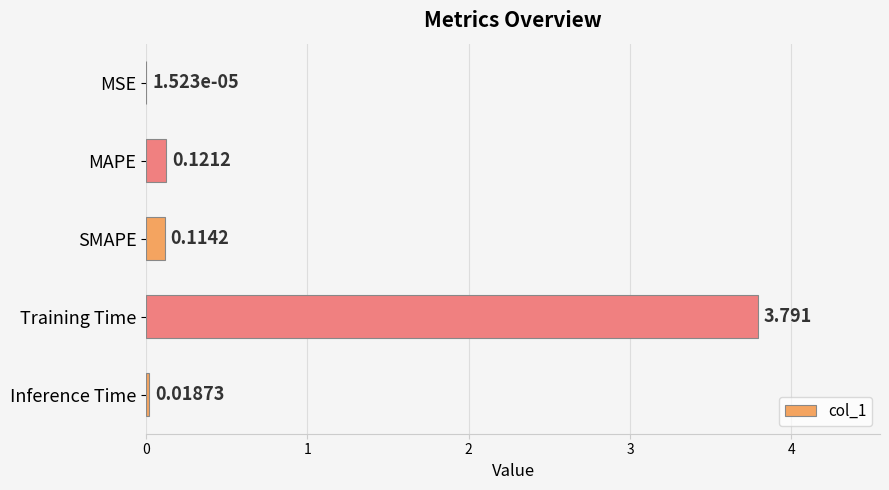

At which label is the value closest to 1?

MAPE